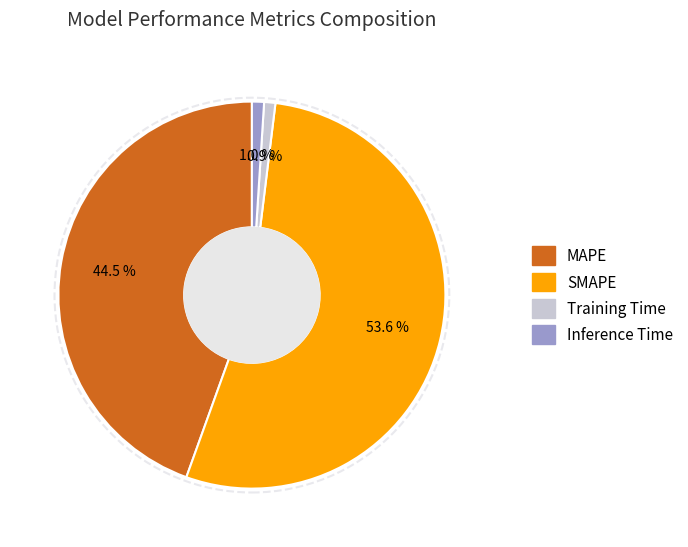

Which category has the biggest portion of the pie?

SMAPE